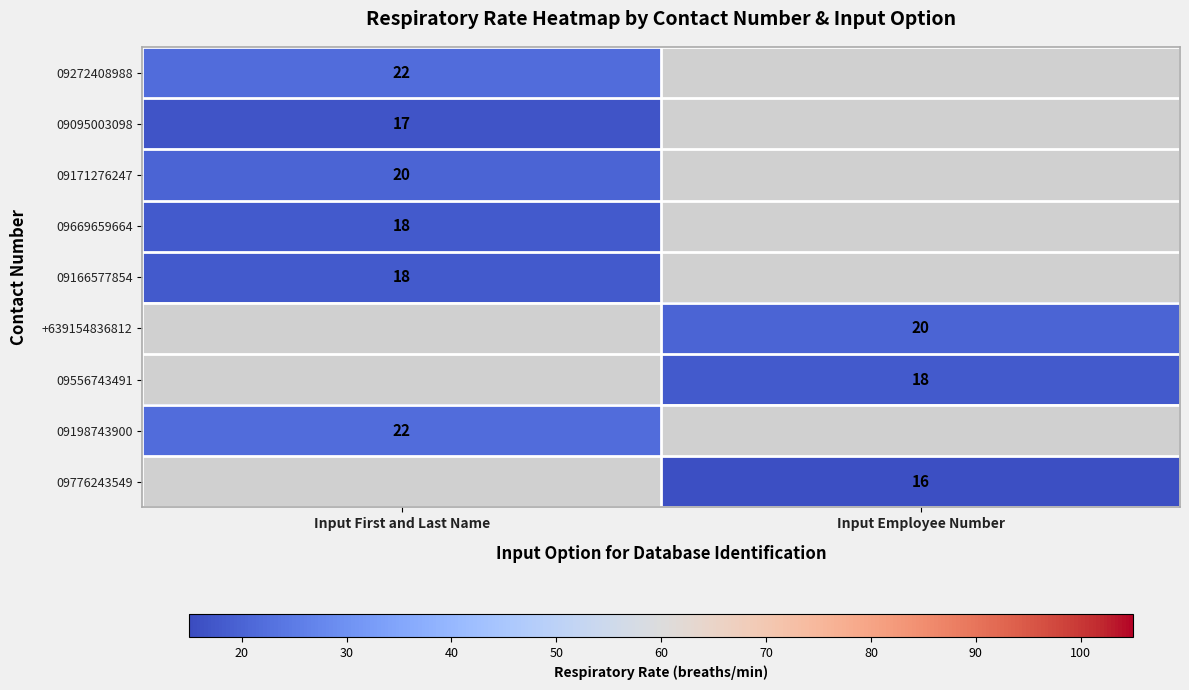

True or false: 09166577854 has a value of 10 at Input First and Last Name.

False